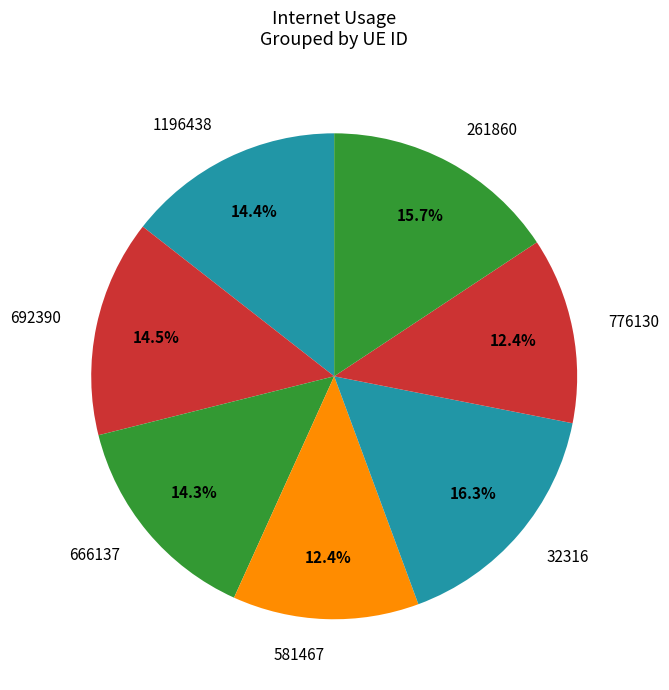

Count the number of slices in the pie.

7